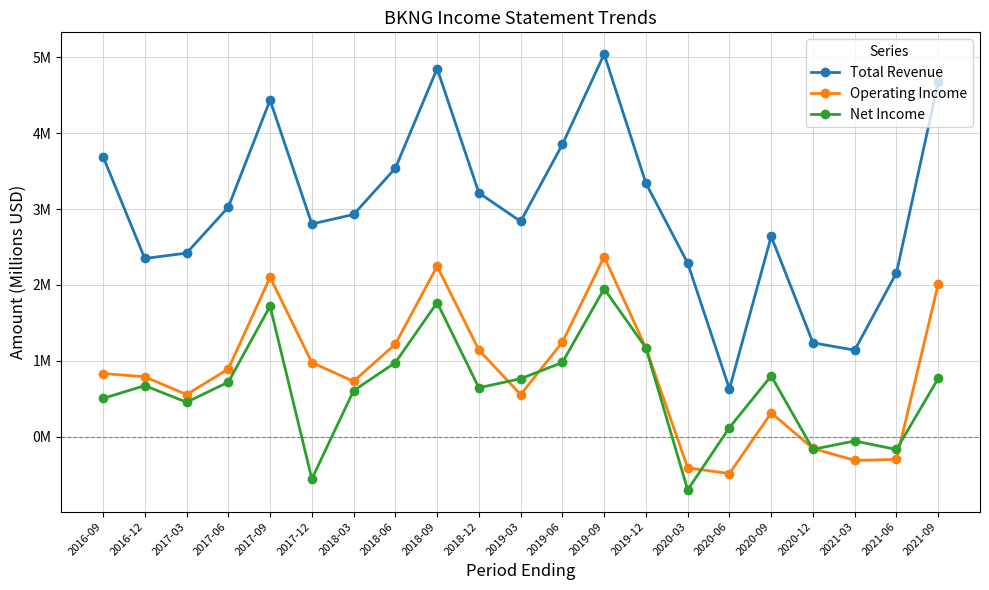

Reading right to left, transcribe all the data shown in this chart.

Total Revenue: 2021-09=4.7	2021-06=2.2	2021-03=1.1	2020-12=1.2	2020-09=2.6	2020-06=0.6	2020-03=2.3	2019-12=3.3	2019-09=5.0	2019-06=3.9	2019-03=2.8	2018-12=3.2	2018-09=4.8	2018-06=3.5	2018-03=2.9	2017-12=2.8	2017-09=4.4	2017-06=3.0	2017-03=2.4	2016-12=2.3	2016-09=3.7
Operating Income: 2021-09=2.0	2021-06=-0.3	2021-03=-0.3	2020-12=-0.2	2020-09=0.3	2020-06=-0.5	2020-03=-0.4	2019-12=1.2	2019-09=2.4	2019-06=1.2	2019-03=0.6	2018-12=1.1	2018-09=2.2	2018-06=1.2	2018-03=0.7	2017-12=1.0	2017-09=2.1	2017-06=0.9	2017-03=0.6	2016-12=0.8	2016-09=0.8
Net Income: 2021-09=0.8	2021-06=-0.2	2021-03=-0.1	2020-12=-0.2	2020-09=0.8	2020-06=0.1	2020-03=-0.7	2019-12=1.2	2019-09=1.9	2019-06=1.0	2019-03=0.8	2018-12=0.6	2018-09=1.8	2018-06=1.0	2018-03=0.6	2017-12=-0.6	2017-09=1.7	2017-06=0.7	2017-03=0.5	2016-12=0.7	2016-09=0.5